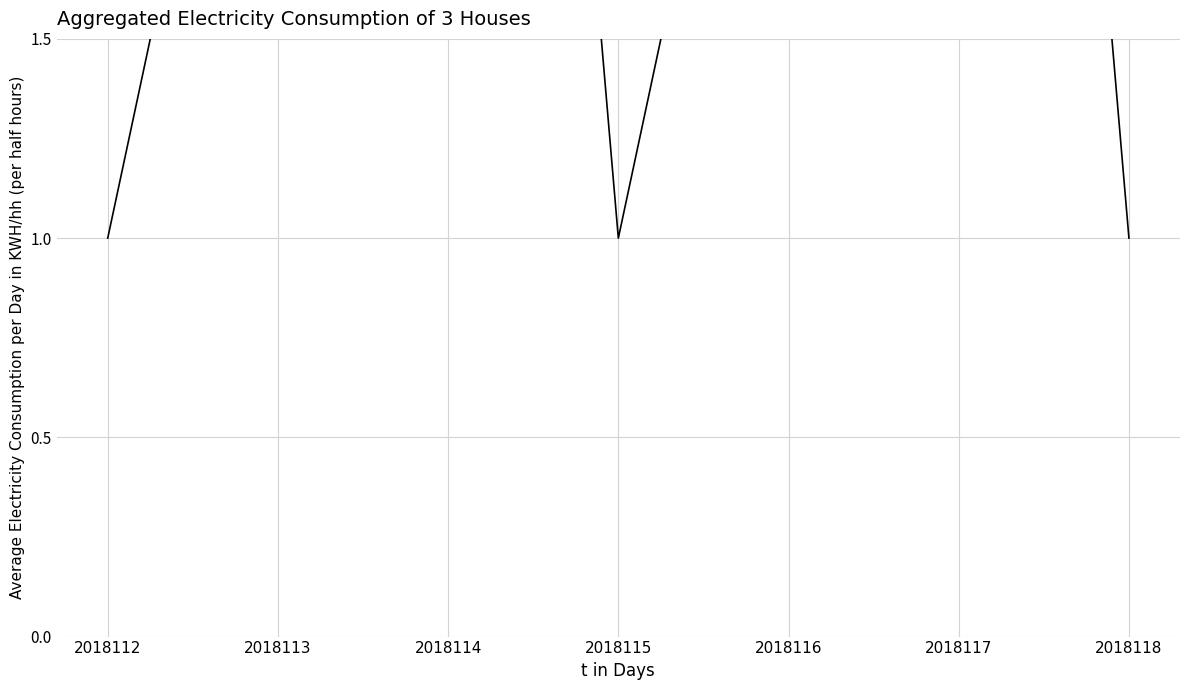

What is the difference between the maximum and minimum values?

5